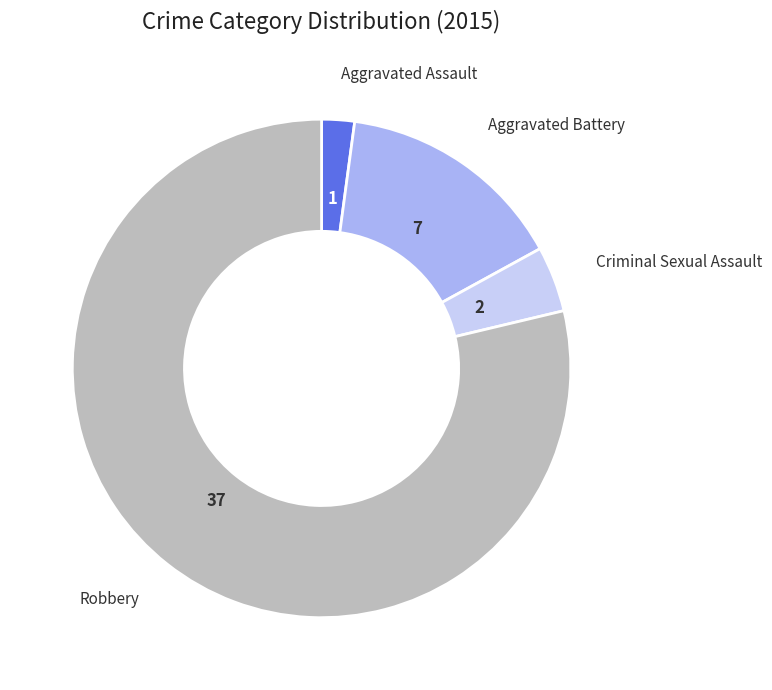

Approximately how many times larger is the value at Robbery compared to Aggravated Assault?

37.0